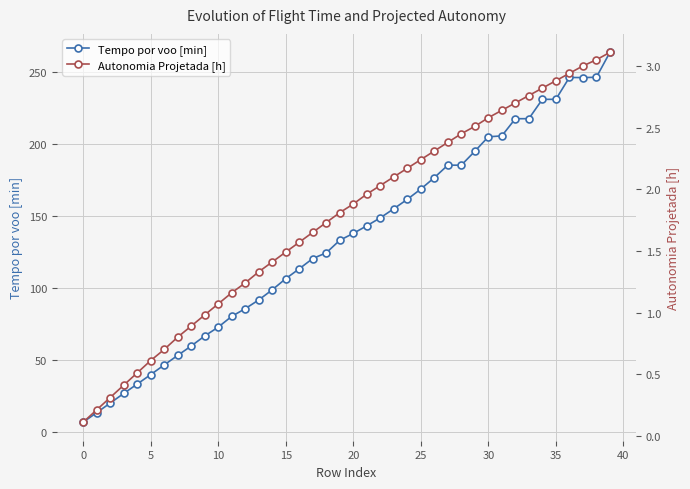

Reading left to right, transcribe all the data shown in this chart.

Tempo por voo [min]: 6.5	13.1	19.8	26.4	33.0	39.5	46.3	52.9	59.4	66.4	72.5	80.0	85.3	91.4	98.4	106.2	113.0	120.2	124.1	132.8	137.6	142.9	148.4	154.7	161.3	168.4	176.3	185.0	185.0	194.7	204.7	205.3	217.3	217.3	230.7	230.7	245.9	245.8	246.1	263.3
Autonomia Projetada [h]: 0.1	0.2	0.3	0.4	0.5	0.6	0.7	0.8	0.9	1.0	1.1	1.2	1.2	1.3	1.4	1.5	1.6	1.6	1.7	1.8	1.9	2.0	2.0	2.1	2.2	2.2	2.3	2.4	2.5	2.5	2.6	2.6	2.7	2.8	2.8	2.9	2.9	3.0	3.0	3.1